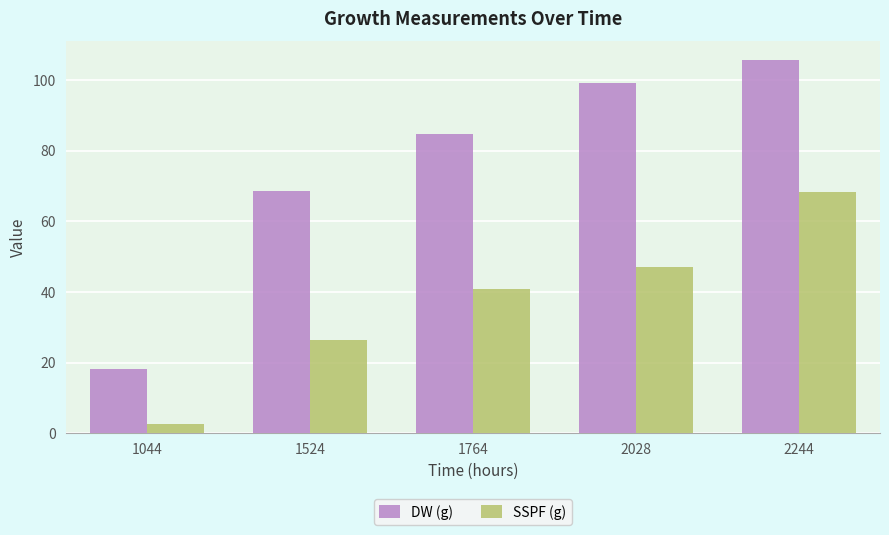

At which category is the sum across all series the highest?

2244